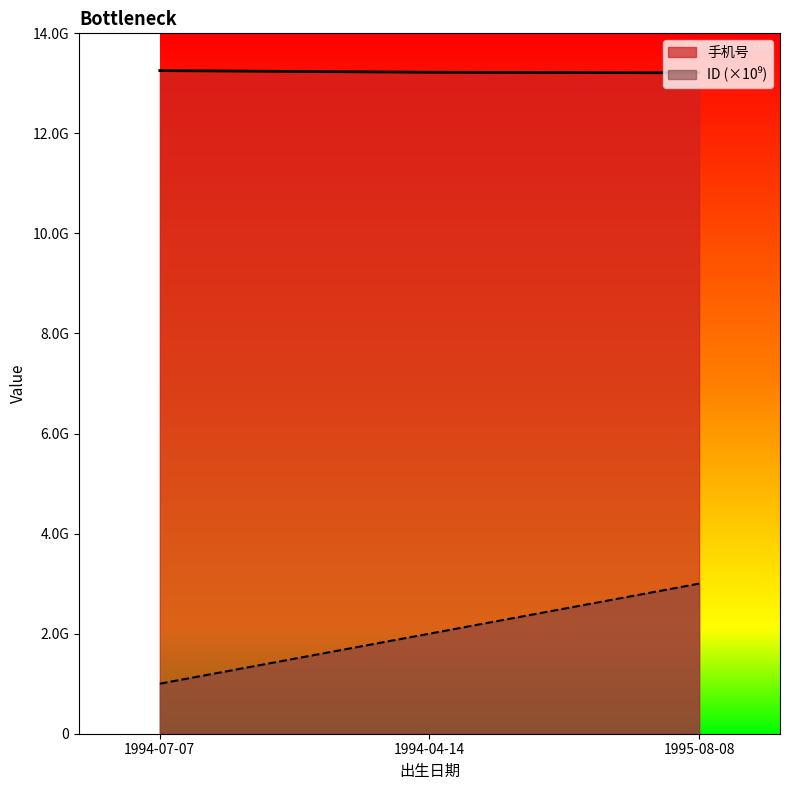

Rank the series at 1995-08-08 from lowest to highest value.

ID, 手机号